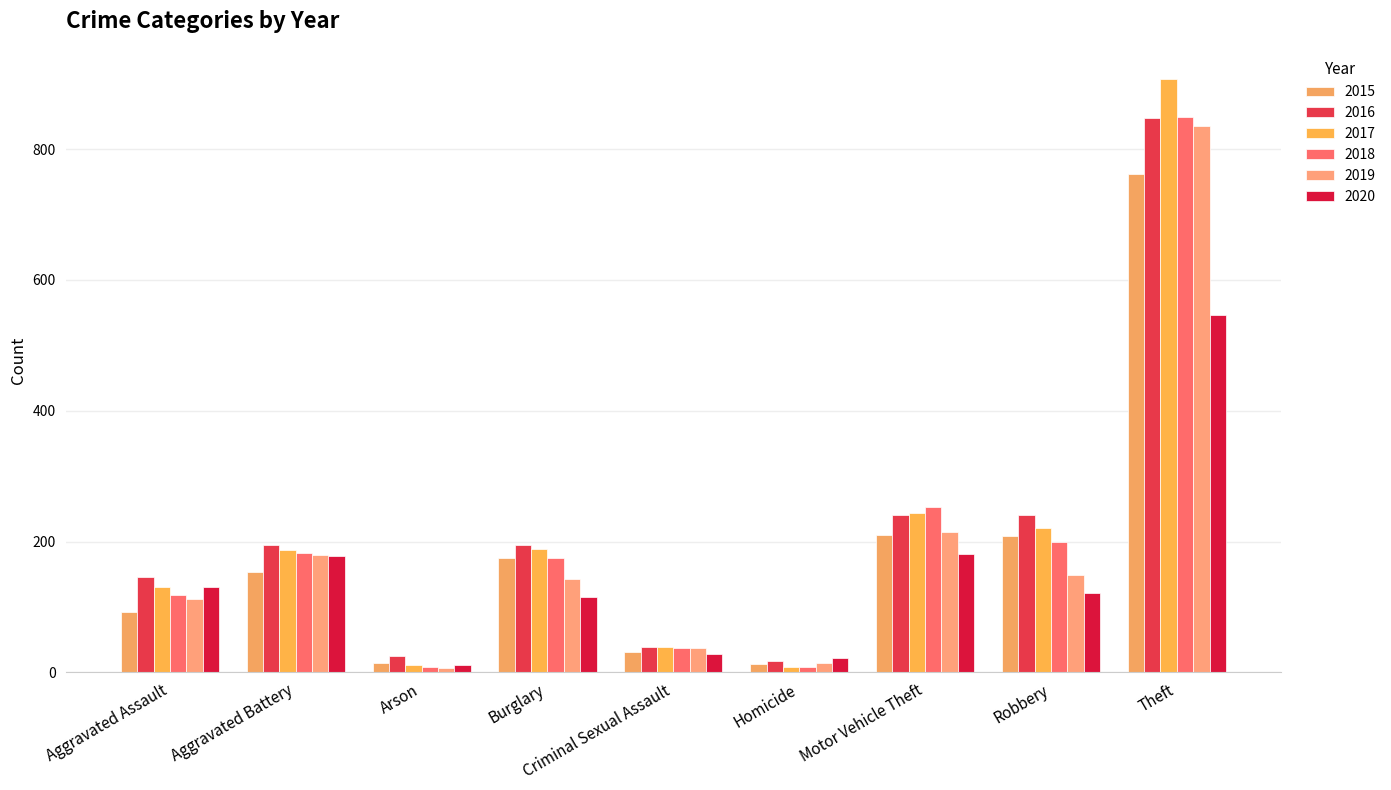

What is the smallest value displayed?

6